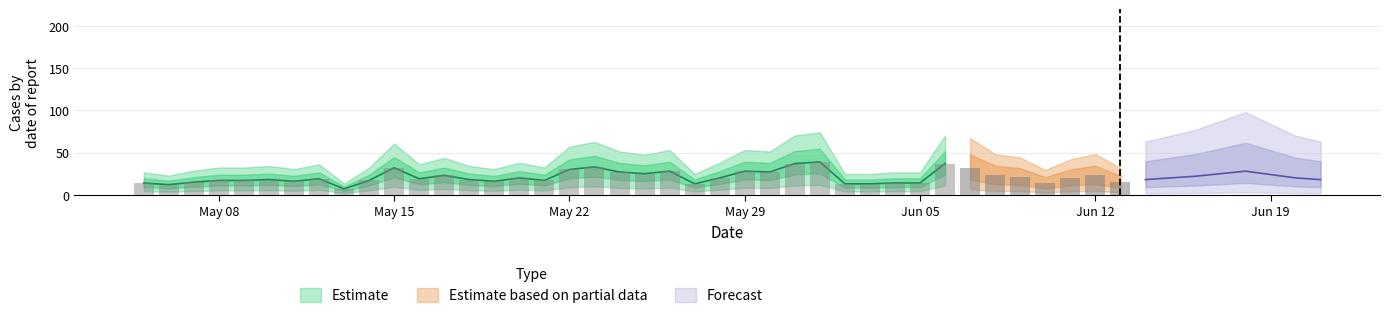

Does the chart contain any negative values?

No